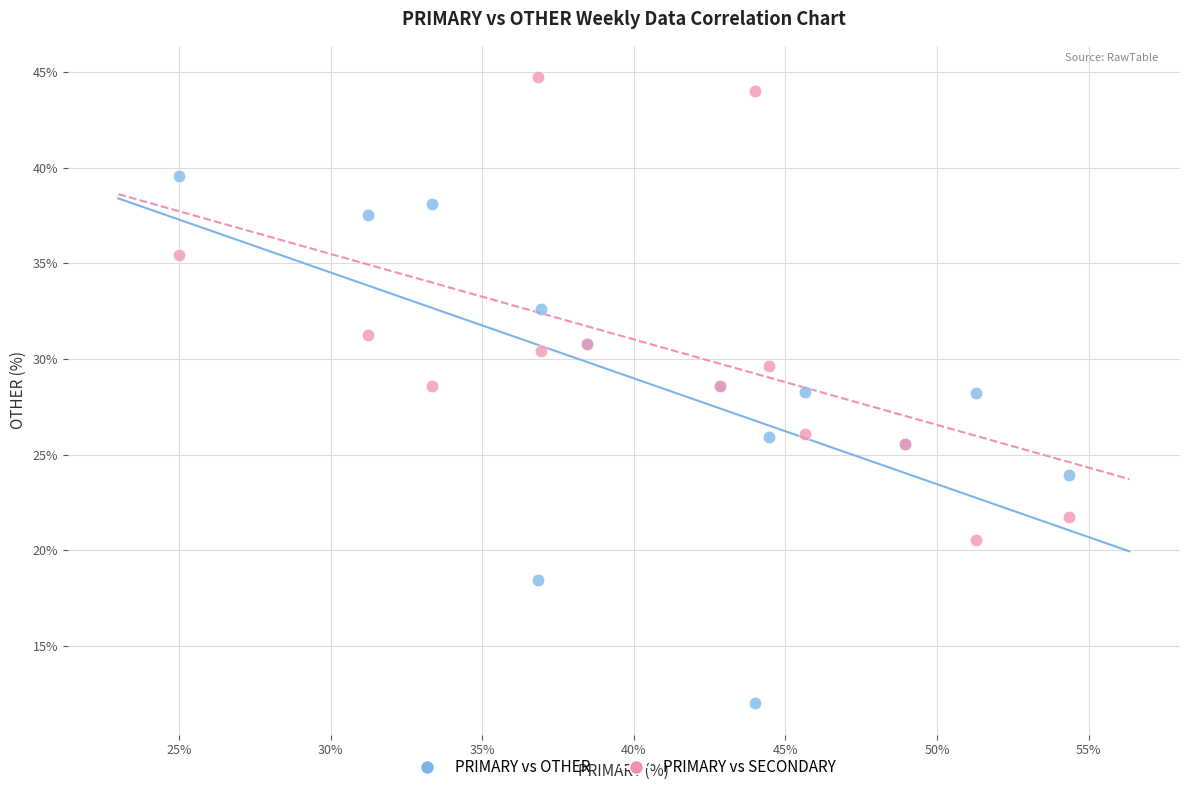

Which series has the largest Y range (max minus min)?

PRIMARY vs OTHER